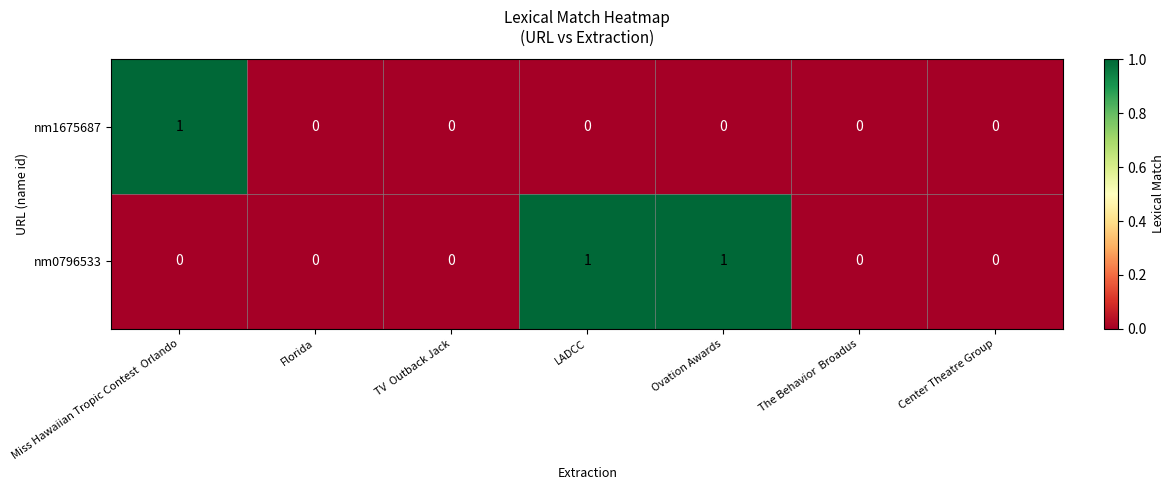

Reading left to right, what are all the values shown in this chart?

nm1675687: Miss Hawaiian Tropic Contest  Orlando=1	Florida=0	TV  Outback Jack=0	LADCC=0	Ovation Awards=0	The Behavior  Broadus=0	Center Theatre Group=0
nm0796533: Miss Hawaiian Tropic Contest  Orlando=0	Florida=0	TV  Outback Jack=0	LADCC=1	Ovation Awards=1	The Behavior  Broadus=0	Center Theatre Group=0